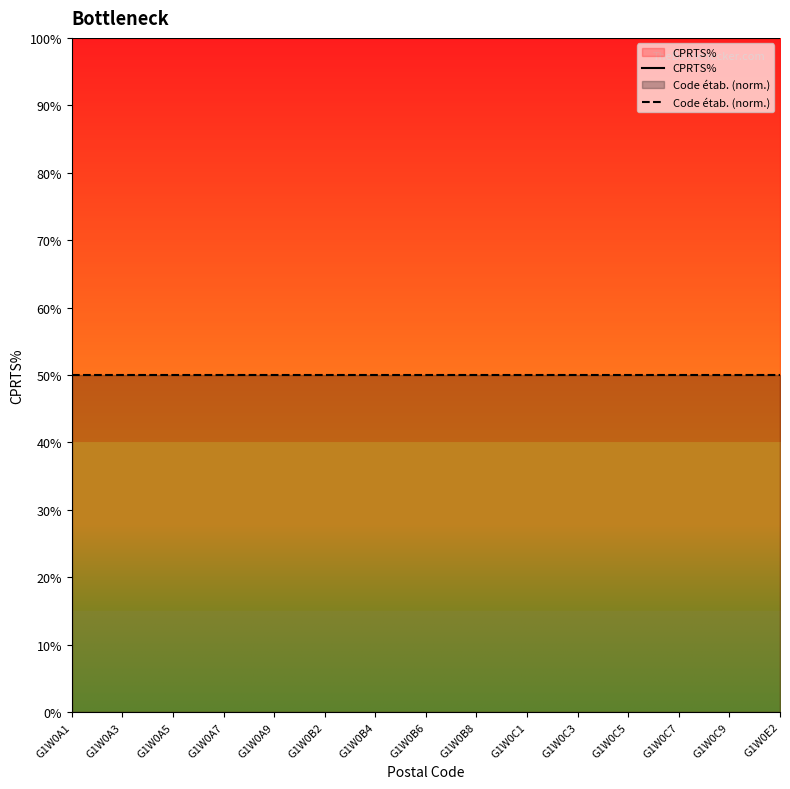

True or false: CPRTS% and Code étab. (norm.) intersect in this chart.

False